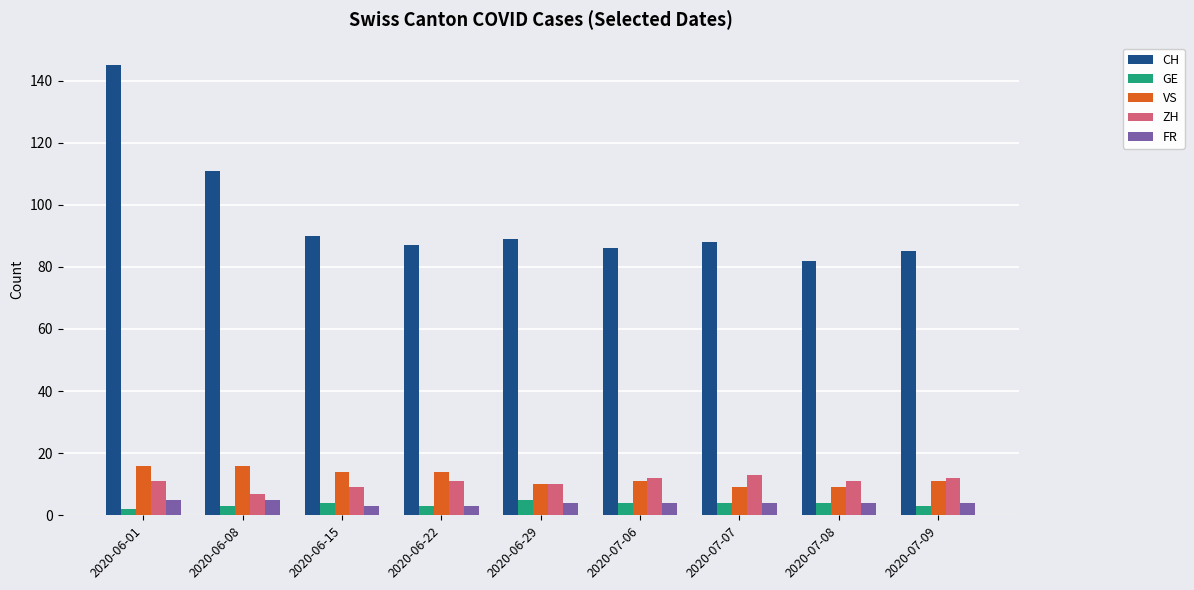

How many bars are there in each group?

5